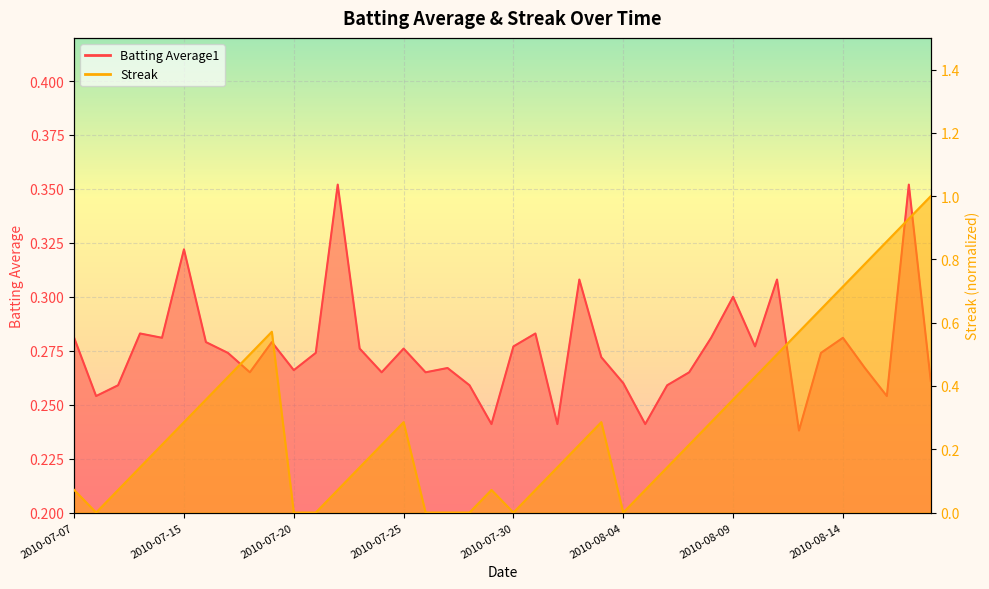

At which label does Batting Average1 reach its minimum?

2010-08-12